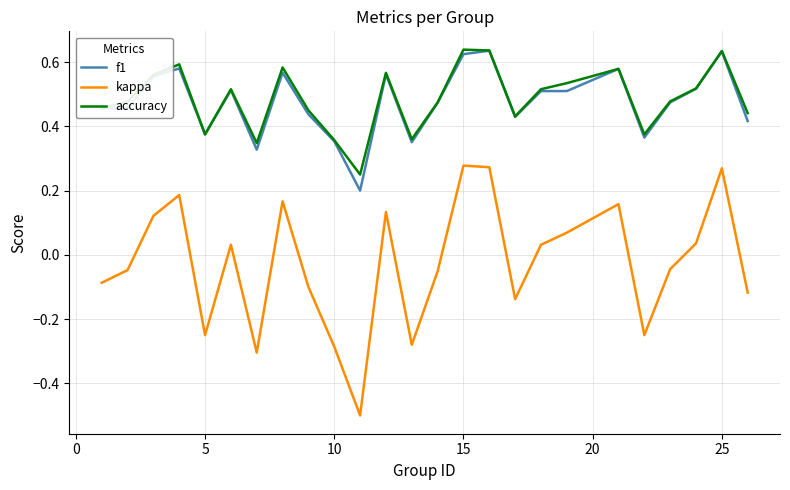

What is the minimum value shown in the chart?

-0.5